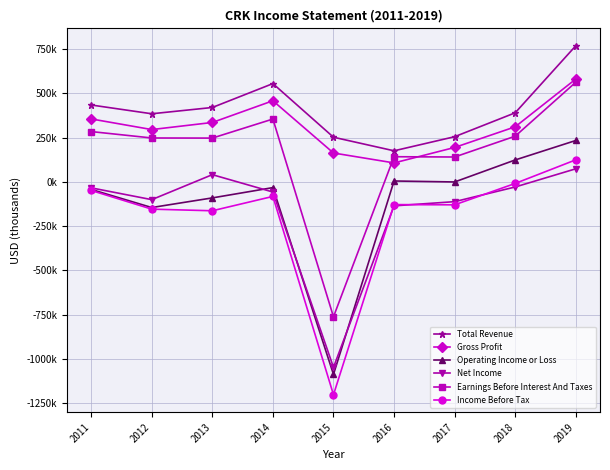

Rank the series at 2018 from lowest to highest value.

Net Income, Income Before Tax, Operating Income or Loss, Earnings Before Interest And Taxes, Gross Profit, Total Revenue